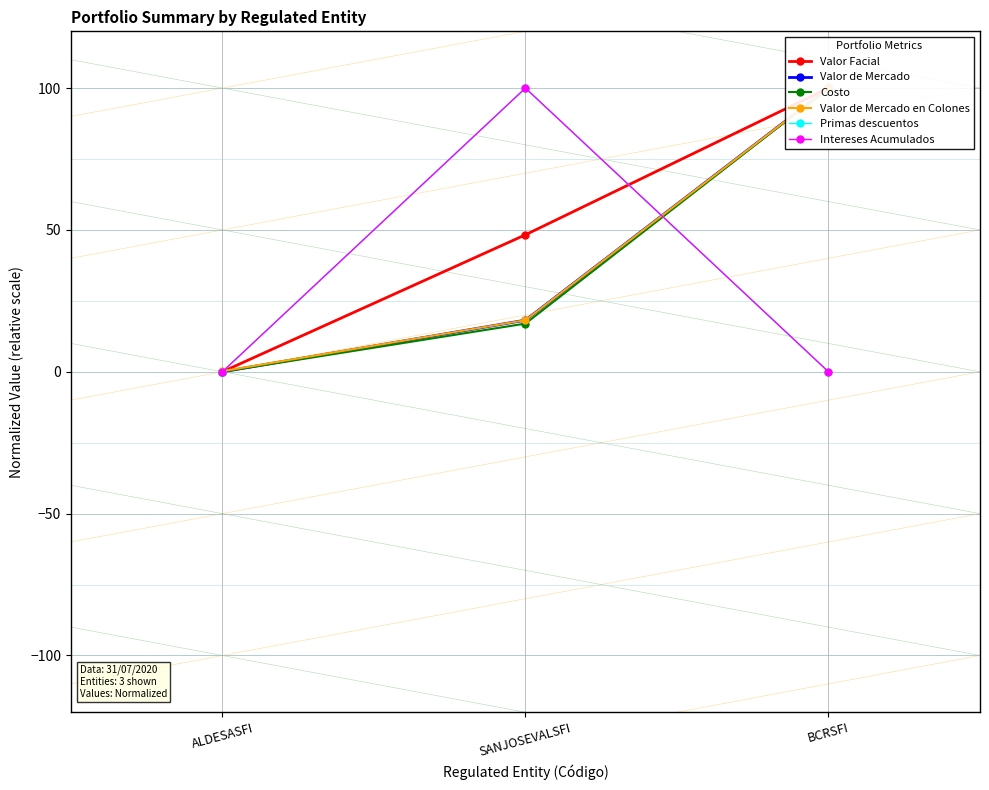

What is the spread (max minus min) of values at BCRSFI?

100.0